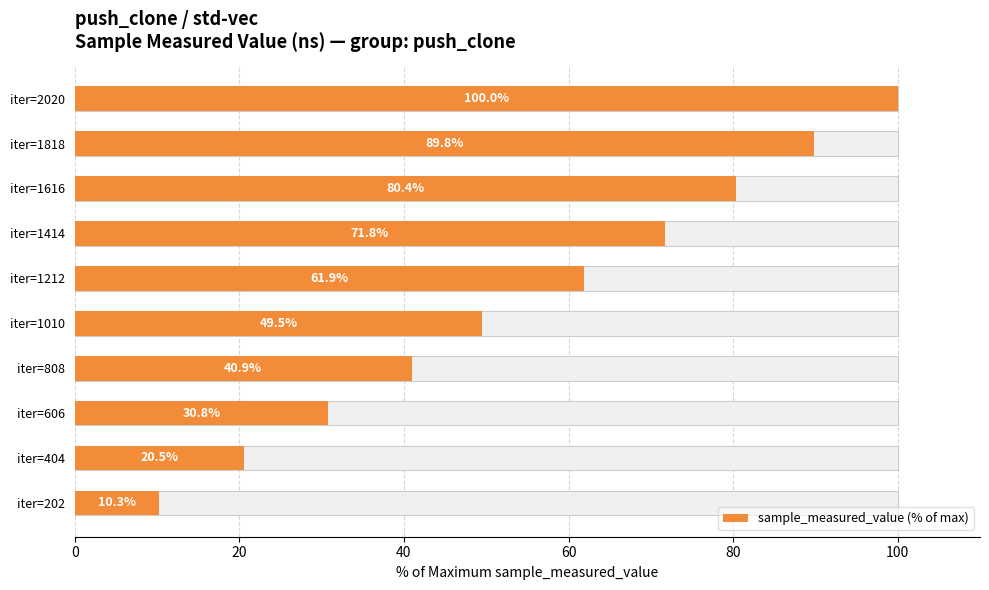

Count the number of data series in this chart.

1